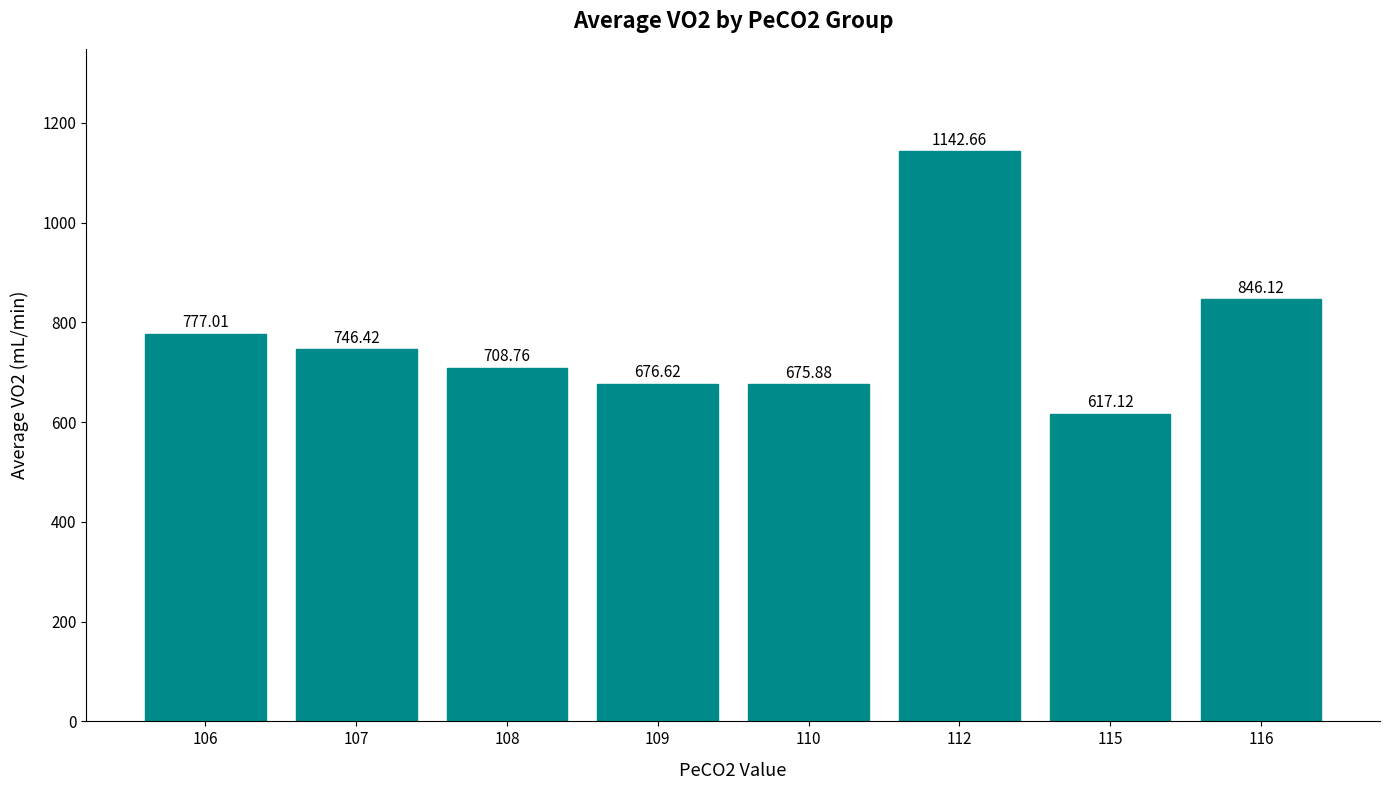

Reading left to right, extract all data points from this chart.

106=777.0	107=746.4	108=708.8	109=676.6	110=675.9	112=1142.7	115=617.1	116=846.1